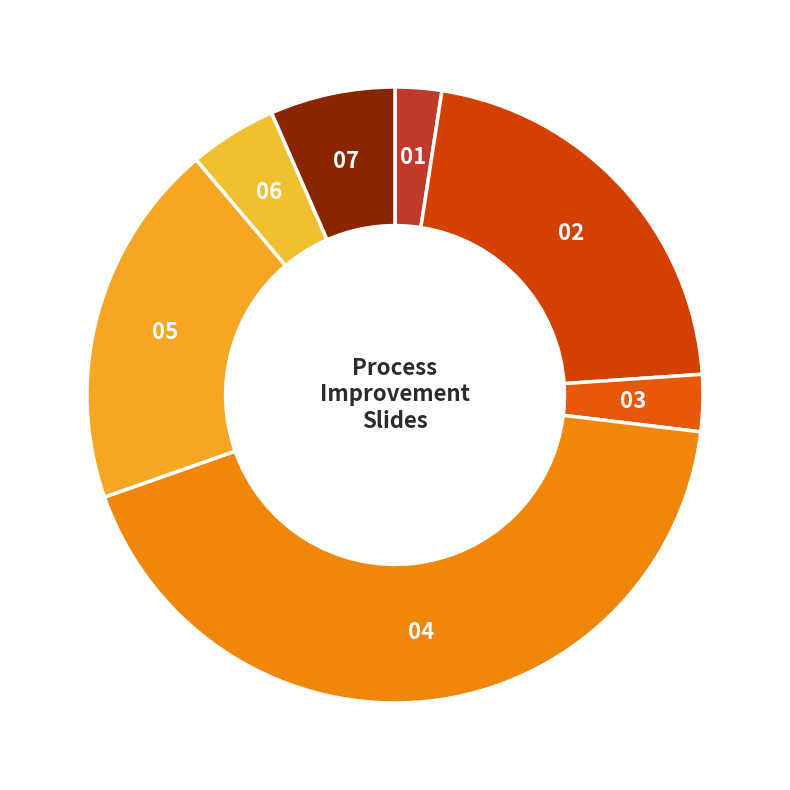

How many segments does this pie chart have?

7